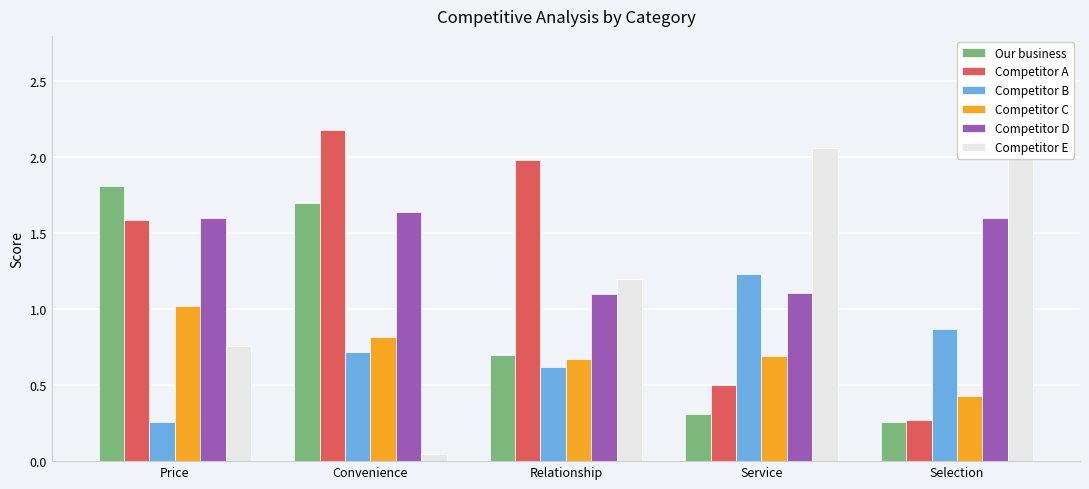

Does the chart contain stacked bars?

No